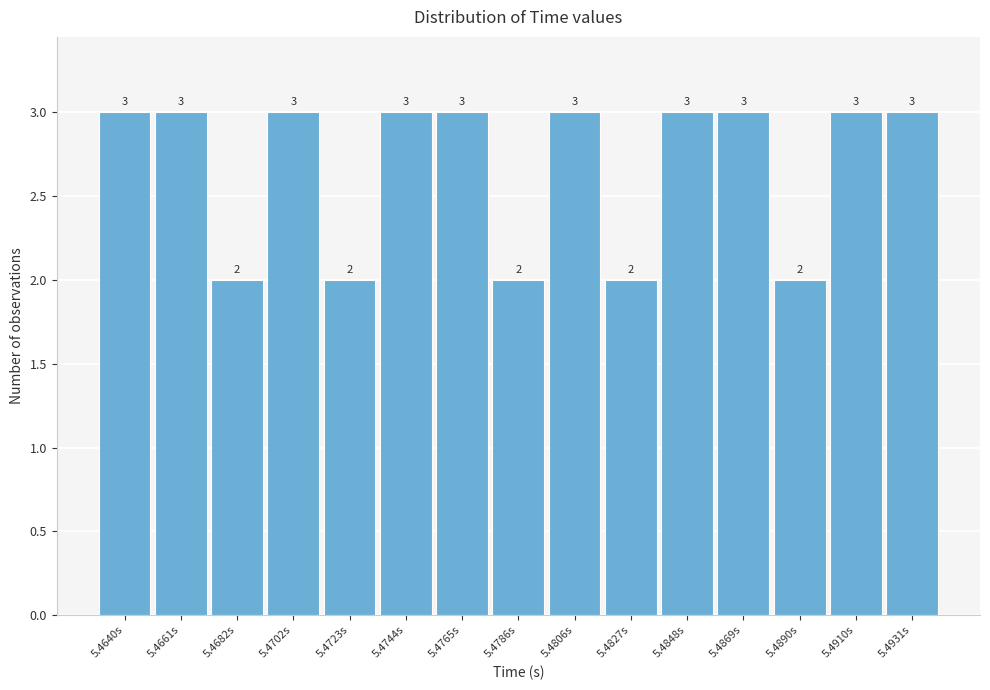

Reading right to left, what are all the values shown in this chart?

5.4931s=3	5.4910s=3	5.4890s=2	5.4869s=3	5.4848s=3	5.4827s=2	5.4806s=3	5.4786s=2	5.4765s=3	5.4744s=3	5.4723s=2	5.4702s=3	5.4682s=2	5.4661s=3	5.4640s=3